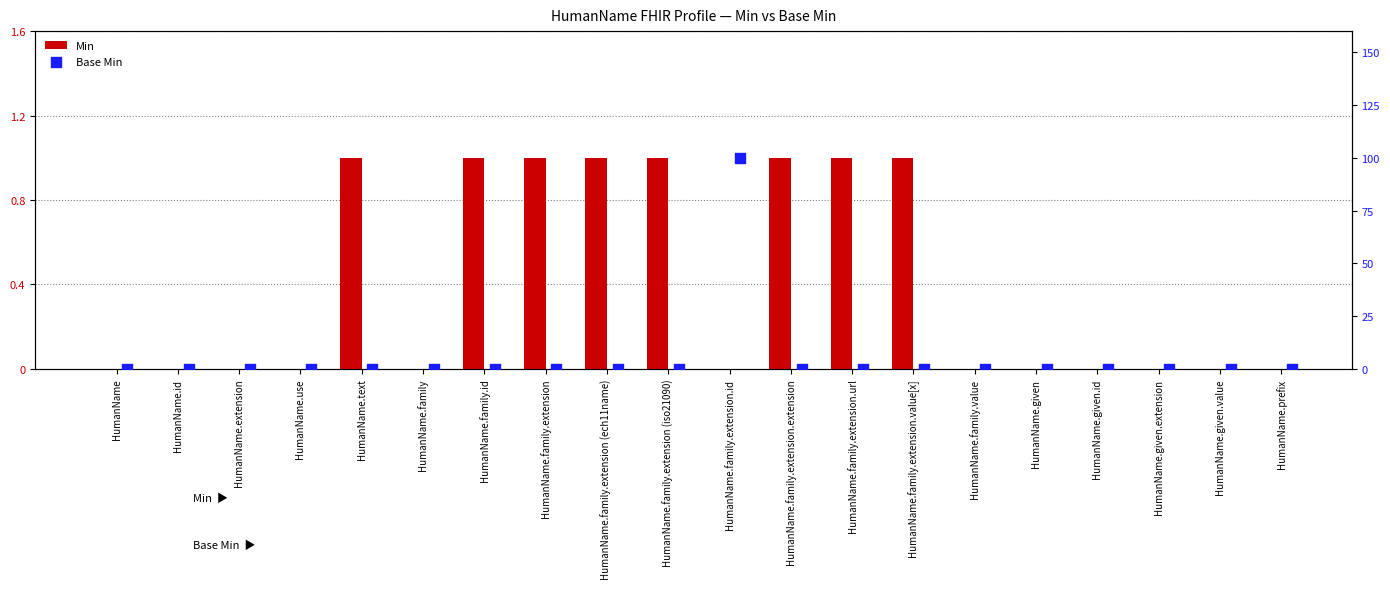

What is the total value across all series at HumanName.family.extension.value[x]?

1